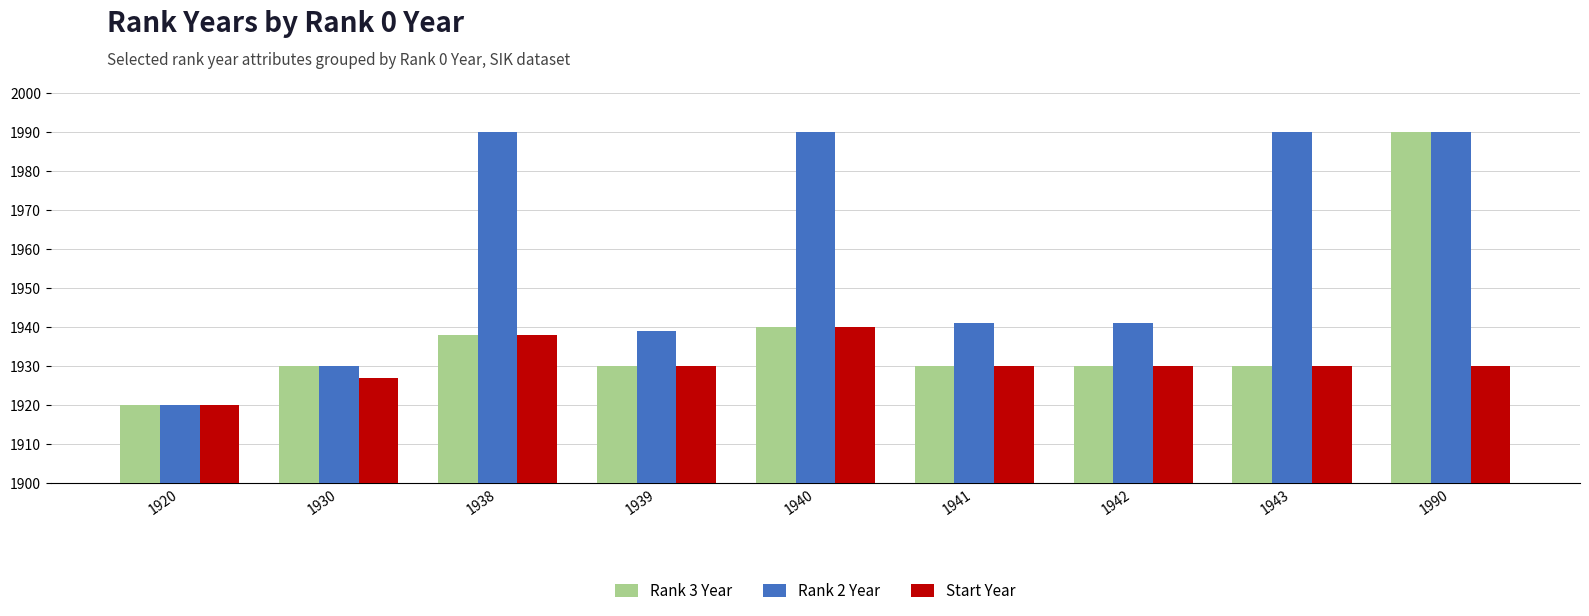

Which category has the lowest value in the Start Year series?

1920